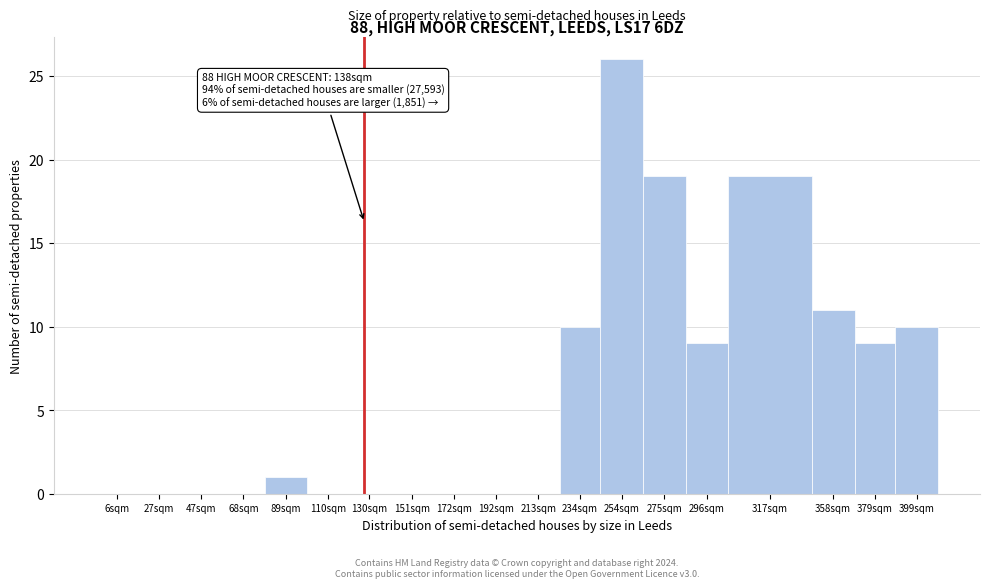

Reading left to right, transcribe all the data shown in this chart.

6sqm=0	27sqm=0	47sqm=0	68sqm=0	89sqm=1	110sqm=0	130sqm=0	151sqm=0	172sqm=0	192sqm=0	213sqm=0	234sqm=10	254sqm=26	275sqm=19	296sqm=9	317sqm=19	358sqm=11	379sqm=9	399sqm=10